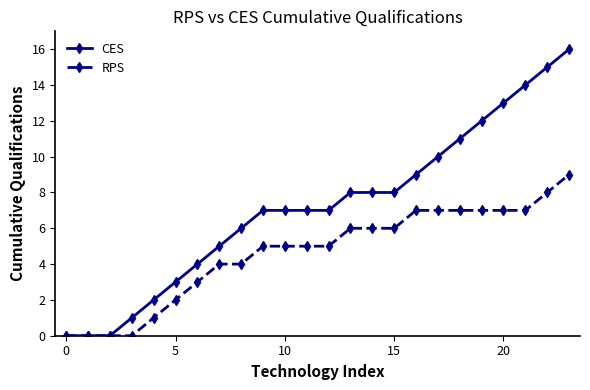

List the series in order of their overall mean, lowest first.

RPS, CES